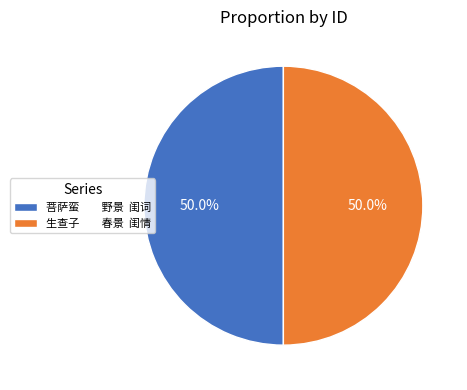

Combined, what portion of the pie is 生查子 春景 闺情 and 菩萨蛮 野景 闺词?

100.0%